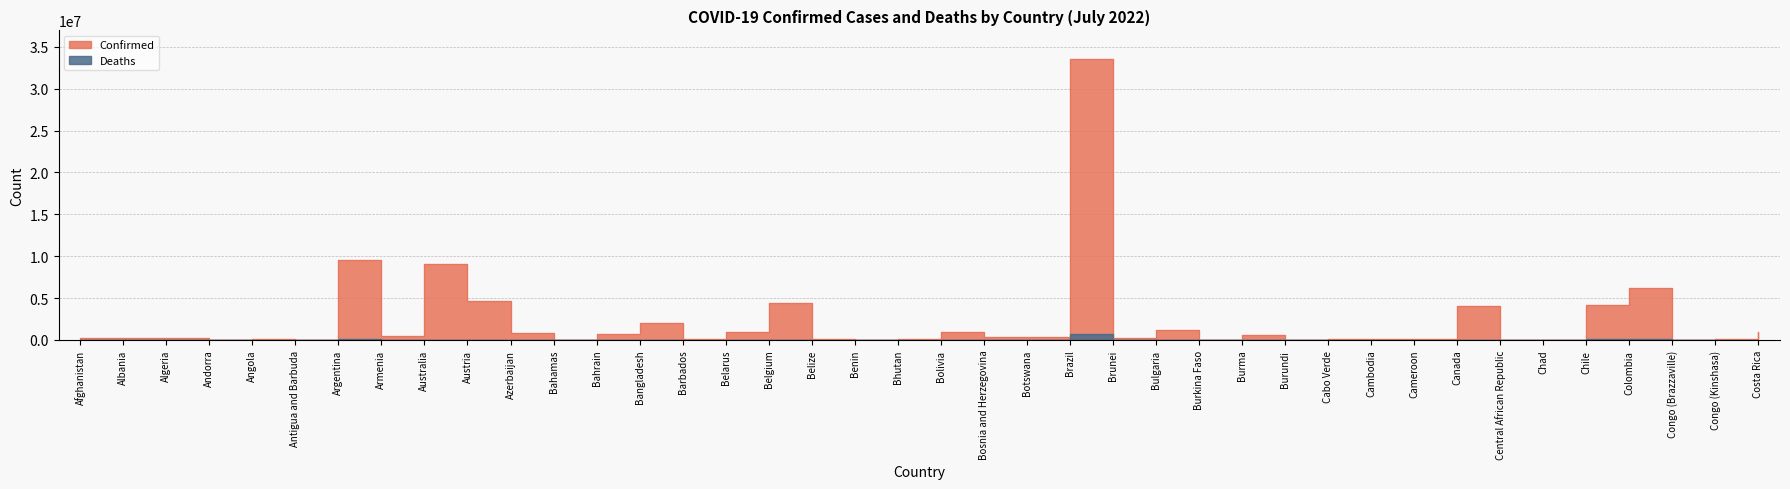

What is the approximate value of Confirmed at Argentina, to the nearest 50?

9507550